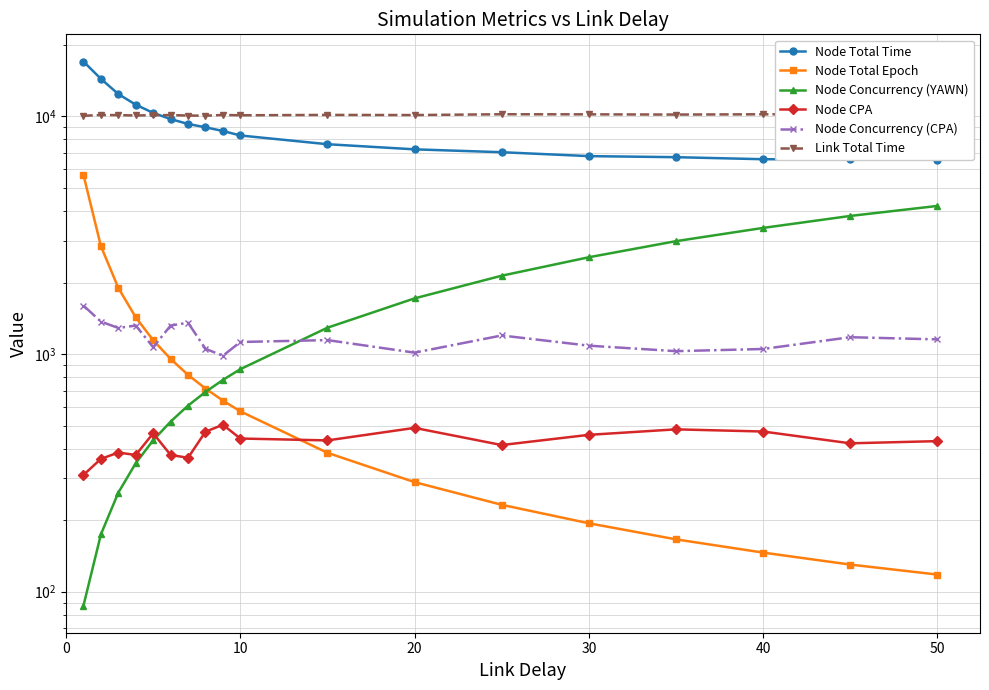

What is the difference between the second highest and minimum values in the Node Concurrency (YAWN) series?

3725.3